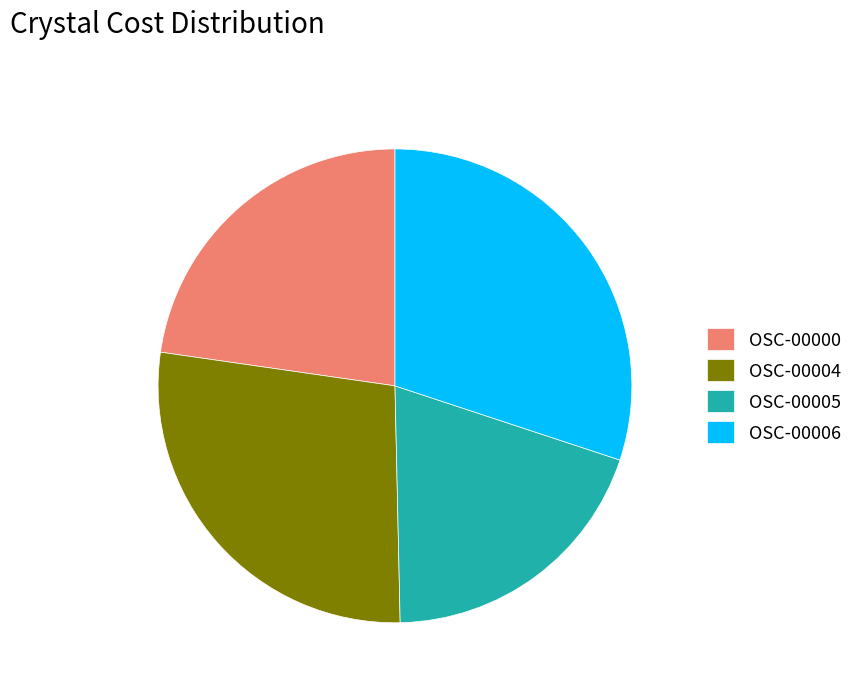

Is it true that OSC-00006 is 23% of the pie?

False